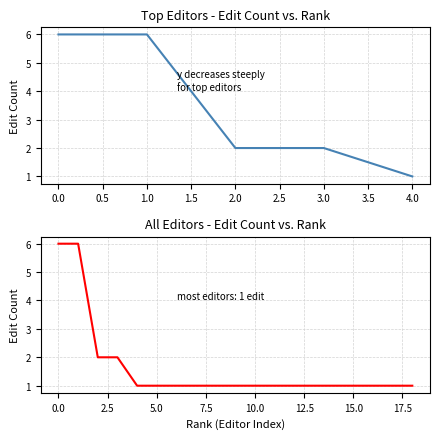

Reading left to right, what are all the values shown in this chart?

6	6	2	2	1	1	1	1	1	1	1	1	1	1	1	1	1	1	1